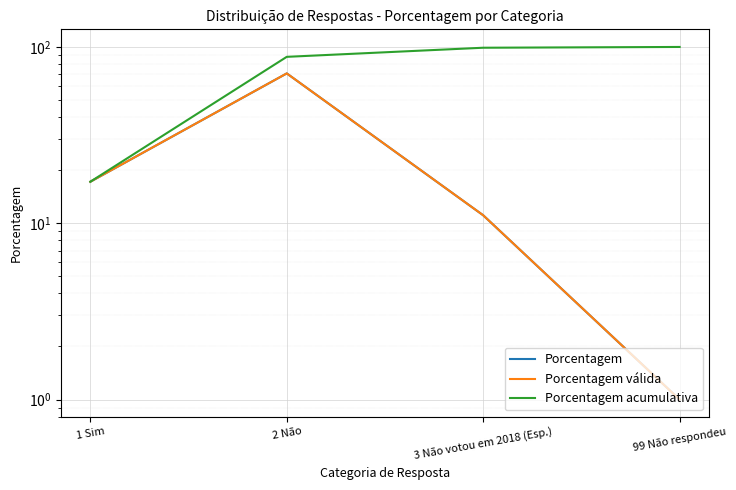

What is the difference between the maximum and minimum values in the Porcentagem válida series?

69.8